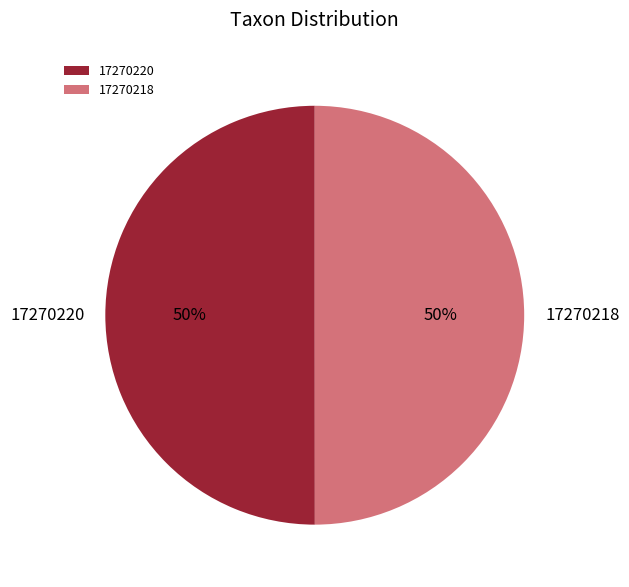

What is the ratio of the value at 17270220 to the value at 17270218?

1.0